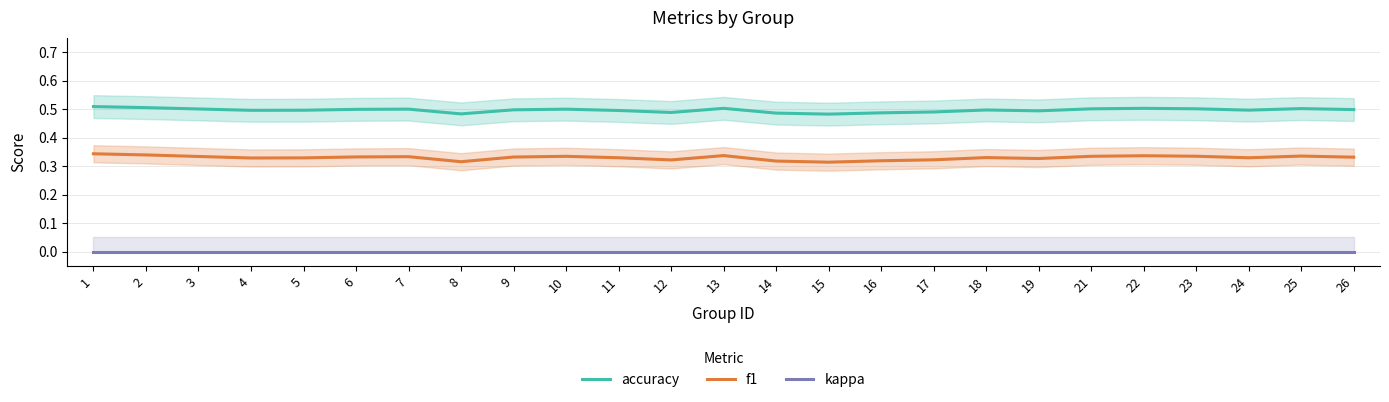

How many lines are shown in the chart?

3